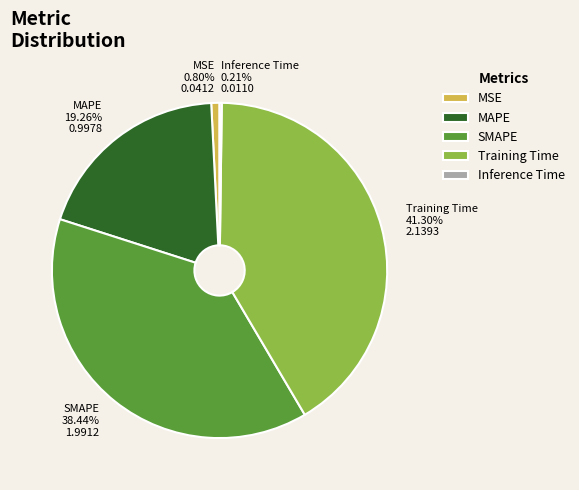

Is the sum of MSE and MAPE greater than half?

No